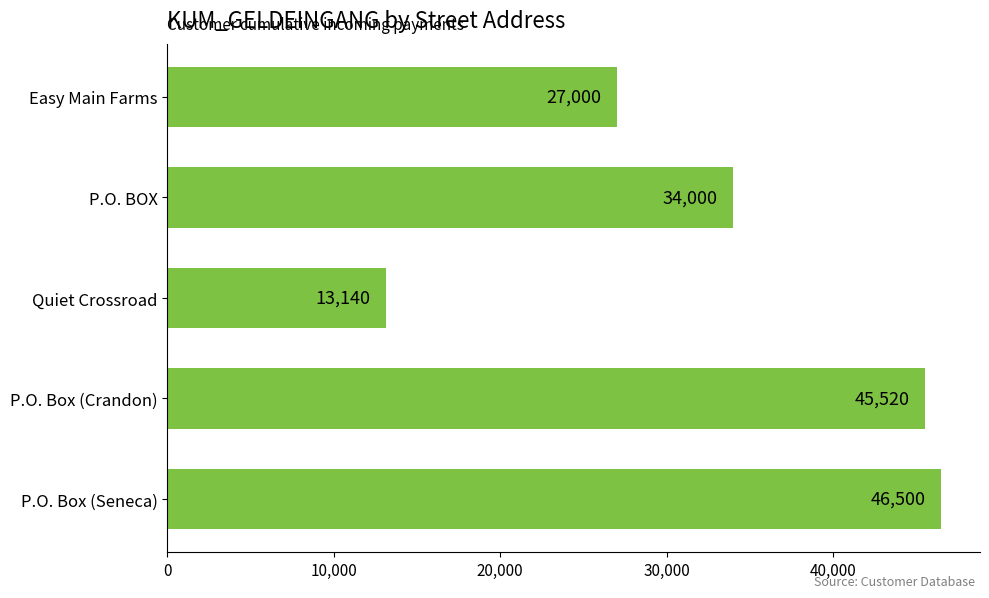

What is the minimum value shown in the chart?

13140